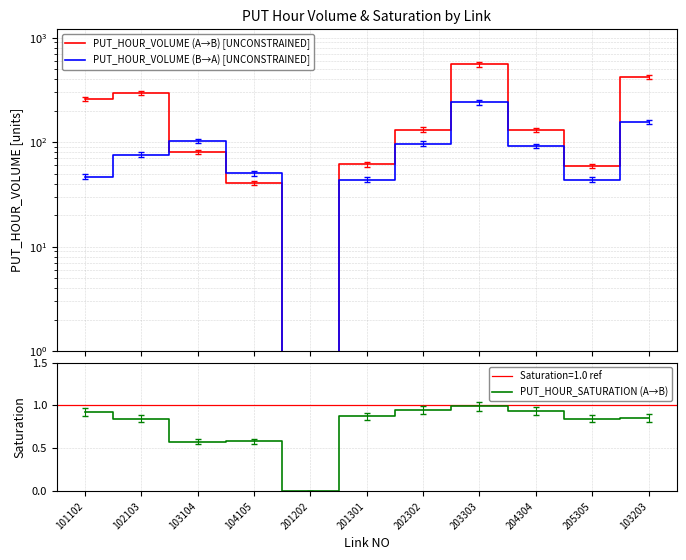

Which has a higher value, 102103 or 203303?

203303